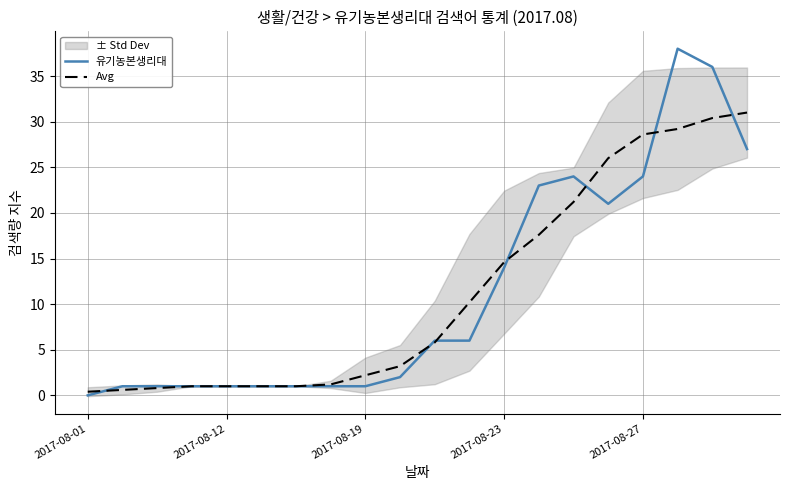

What is the total value across all series at 5?

2.0